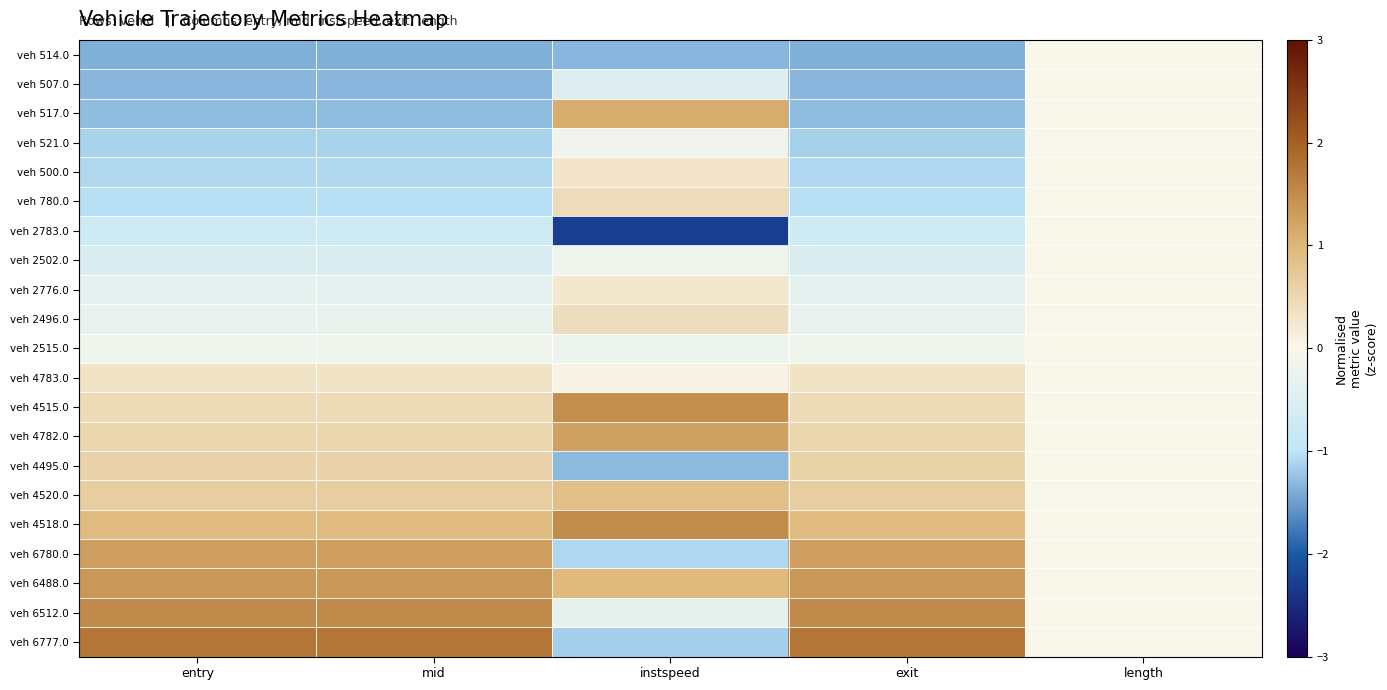

Reading left to right, transcribe all the data shown in this chart.

veh 514.0: entry=-1.4	mid=-1.4	instspeed=-1.3	exit=-1.4	length=-0.0
veh 507.0: entry=-1.3	mid=-1.3	instspeed=-0.5	exit=-1.3	length=-0.0
veh 517.0: entry=-1.3	mid=-1.3	instspeed=1.1	exit=-1.3	length=-0.0
veh 521.0: entry=-1.1	mid=-1.1	instspeed=-0.1	exit=-1.1	length=-0.0
veh 500.0: entry=-1.1	mid=-1.1	instspeed=0.3	exit=-1.1	length=-0.0
veh 780.0: entry=-1.0	mid=-1.0	instspeed=0.4	exit=-1.0	length=-0.0
veh 2783.0: entry=-0.7	mid=-0.7	instspeed=-2.3	exit=-0.7	length=-0.0
veh 2502.0: entry=-0.6	mid=-0.6	instspeed=-0.2	exit=-0.6	length=-0.0
veh 2776.0: entry=-0.3	mid=-0.3	instspeed=0.2	exit=-0.3	length=-0.0
veh 2496.0: entry=-0.3	mid=-0.3	instspeed=0.4	exit=-0.3	length=-0.0
veh 2515.0: entry=-0.2	mid=-0.2	instspeed=-0.2	exit=-0.2	length=-0.0
veh 4783.0: entry=0.3	mid=0.3	instspeed=0.0	exit=0.3	length=-0.0
veh 4515.0: entry=0.5	mid=0.5	instspeed=1.5	exit=0.5	length=-0.0
veh 4782.0: entry=0.5	mid=0.5	instspeed=1.2	exit=0.5	length=-0.0
veh 4495.0: entry=0.6	mid=0.6	instspeed=-1.3	exit=0.6	length=-0.0
veh 4520.0: entry=0.6	mid=0.6	instspeed=0.9	exit=0.6	length=-0.0
veh 4518.0: entry=0.9	mid=0.9	instspeed=1.5	exit=0.9	length=-0.0
veh 6780.0: entry=1.3	mid=1.3	instspeed=-1.1	exit=1.3	length=-0.0
veh 6488.0: entry=1.4	mid=1.4	instspeed=1.0	exit=1.4	length=-0.0
veh 6512.0: entry=1.5	mid=1.5	instspeed=-0.3	exit=1.5	length=-0.0
veh 6777.0: entry=1.8	mid=1.8	instspeed=-1.1	exit=1.8	length=-0.0